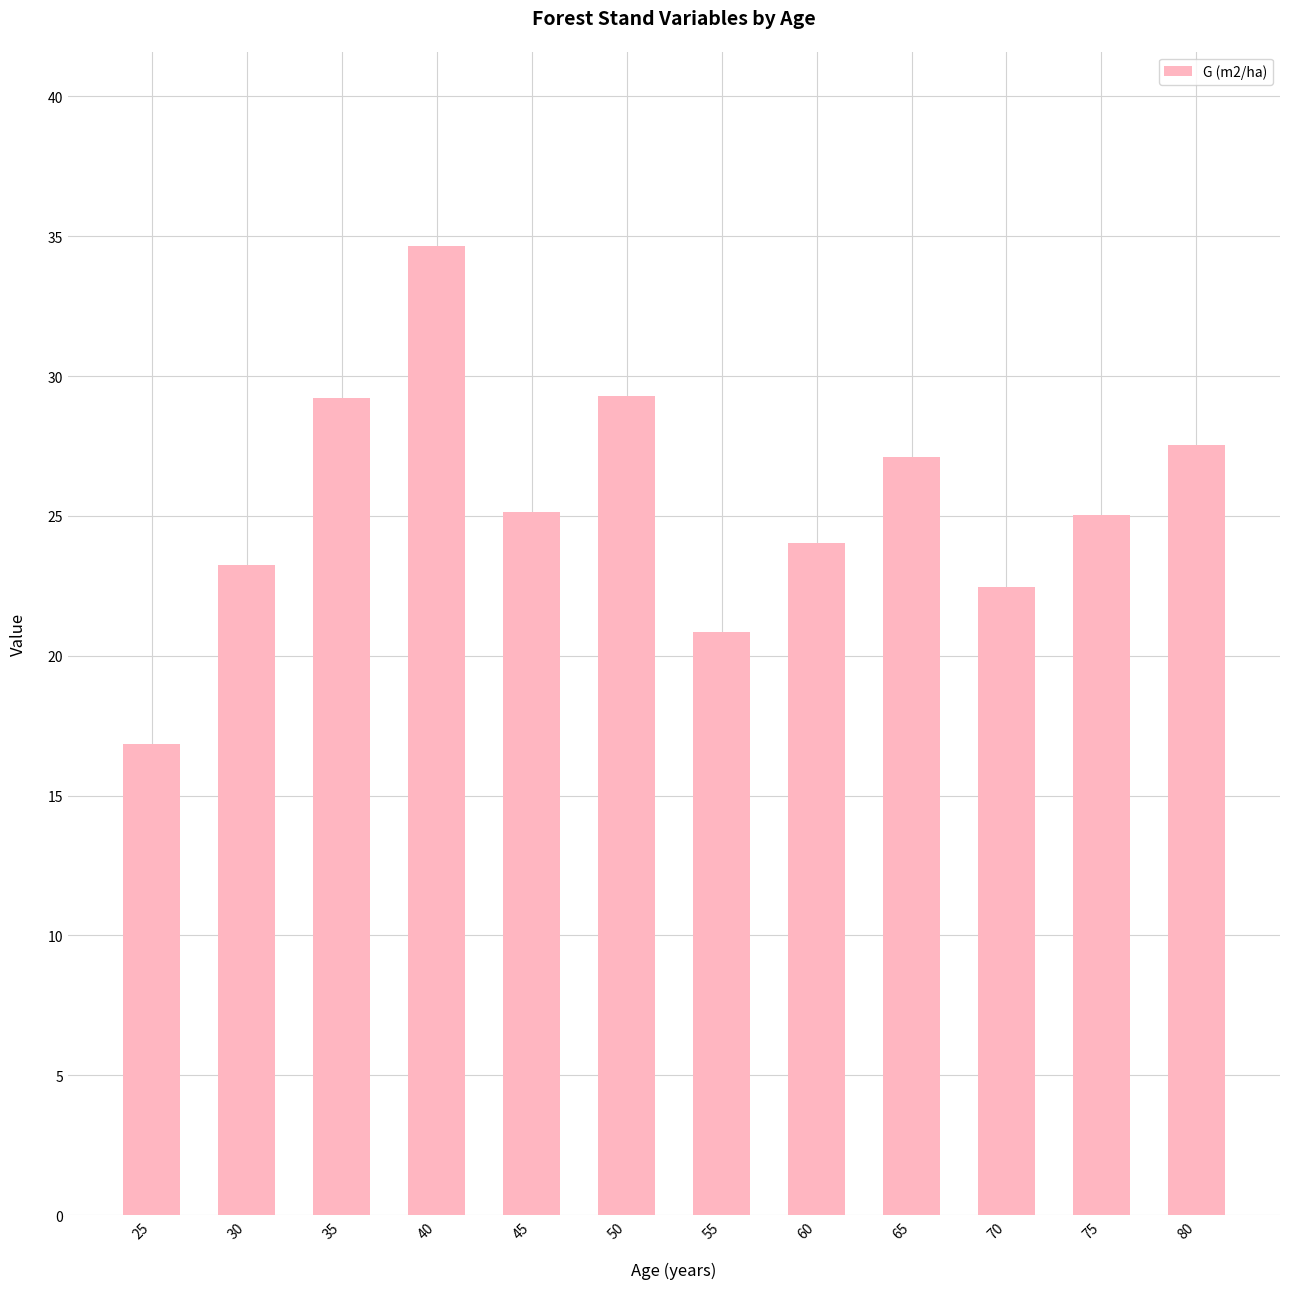

Read the value at 40.

34.7